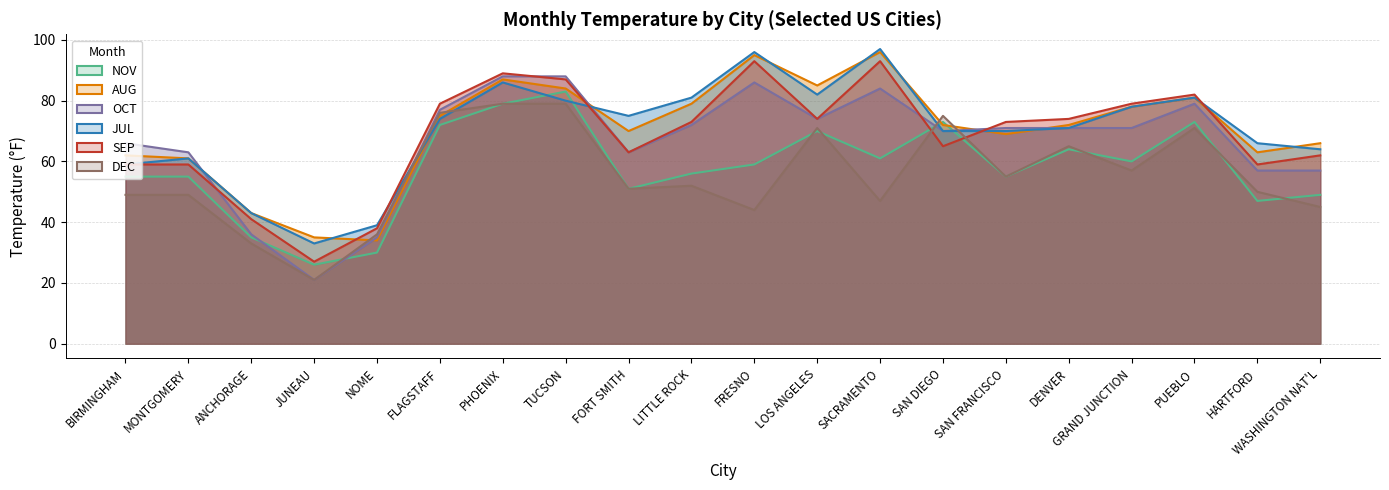

Where is OCT nearest to the value 54?

HARTFORD